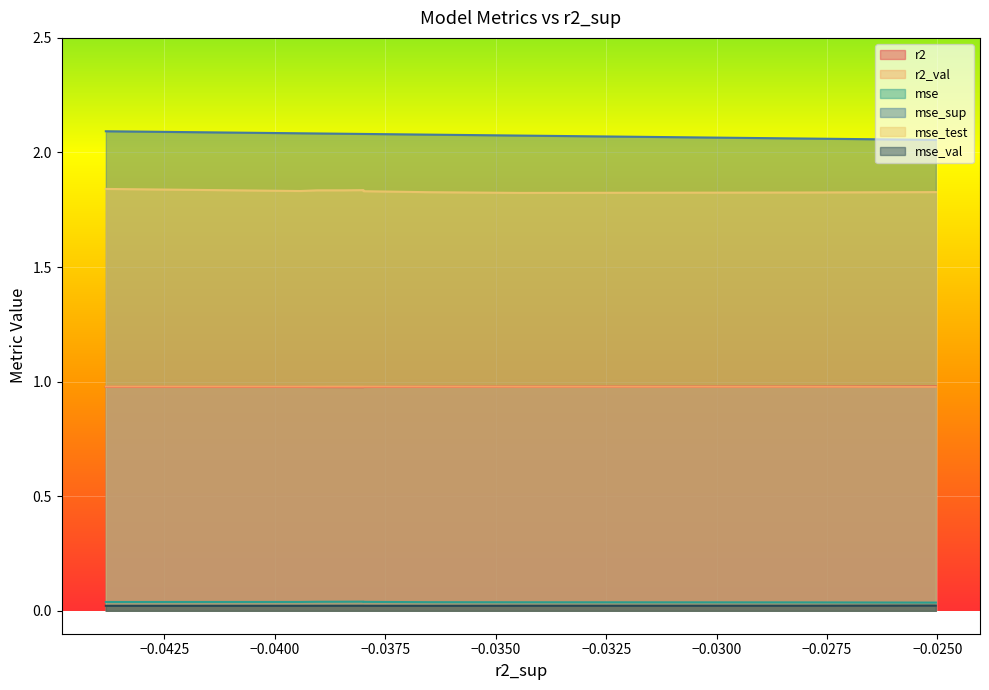

How many lines are shown in the chart?

6